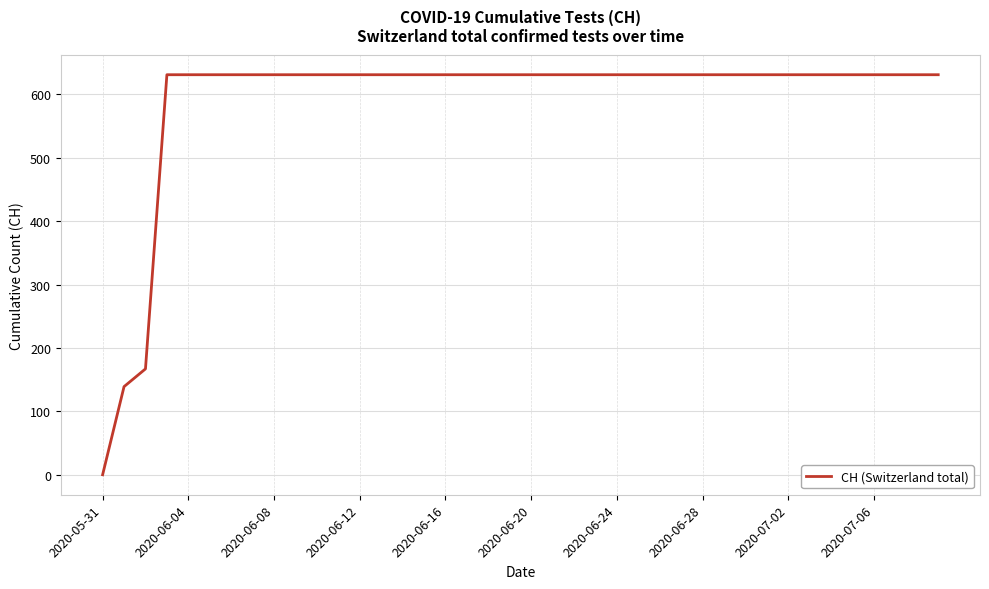

Does the chart have visible grid lines?

Yes